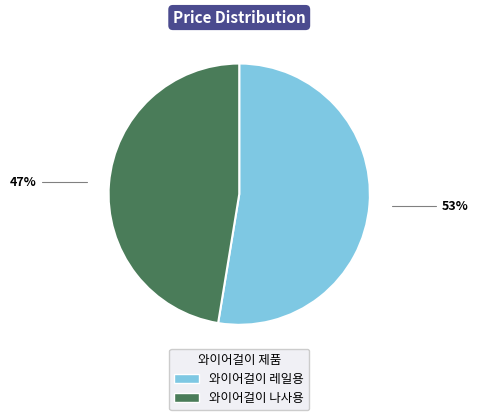

To the nearest percent, what is the average slice percentage?

50%